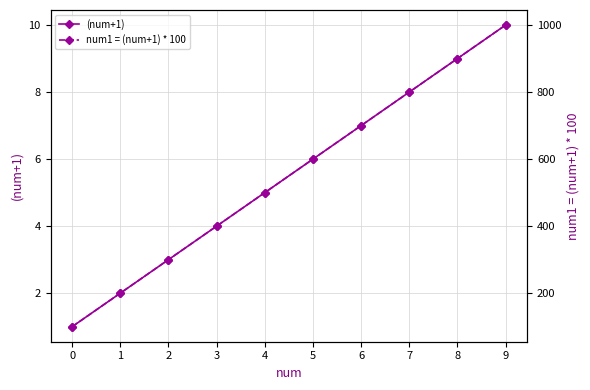

What are all the series names shown in the legend?

(num+1), num1 = (num+1) * 100